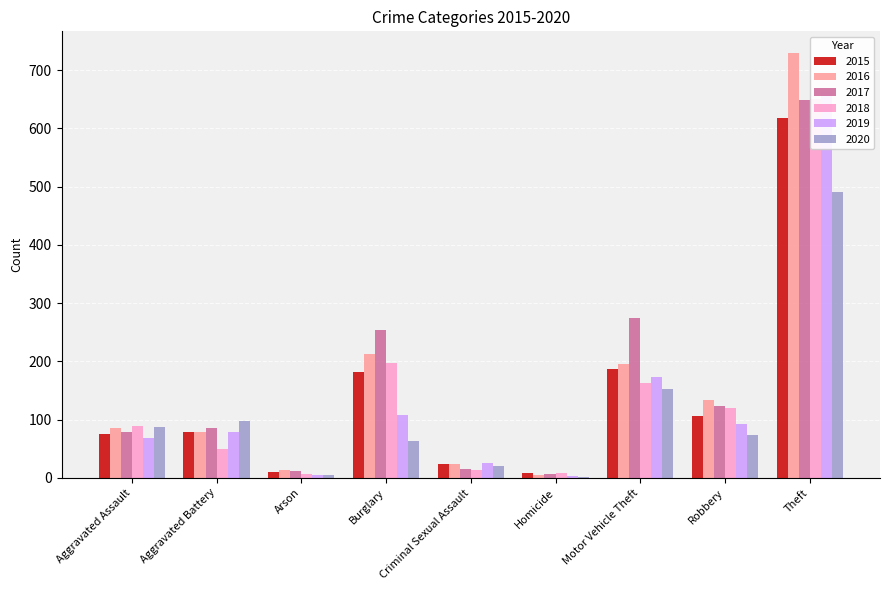

What is the difference between the maximum and minimum values in the 2020 series?

489